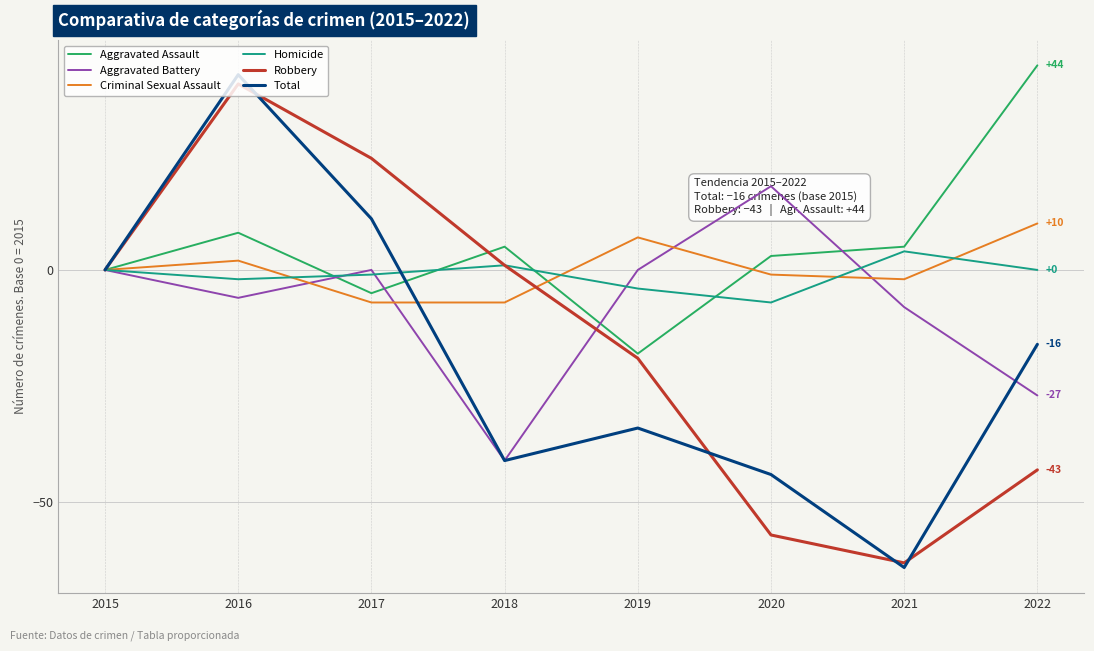

List the labels in order of Homicide value, largest first.

2021, 2018, 2015, 2022, 2017, 2016, 2019, 2020